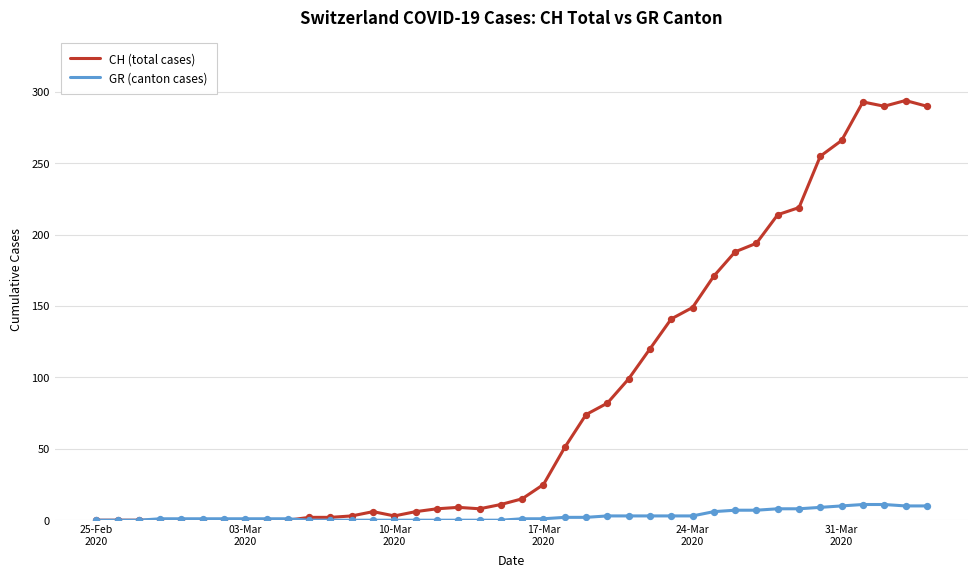

Which series has the largest total across all categories?

CH (total cases)